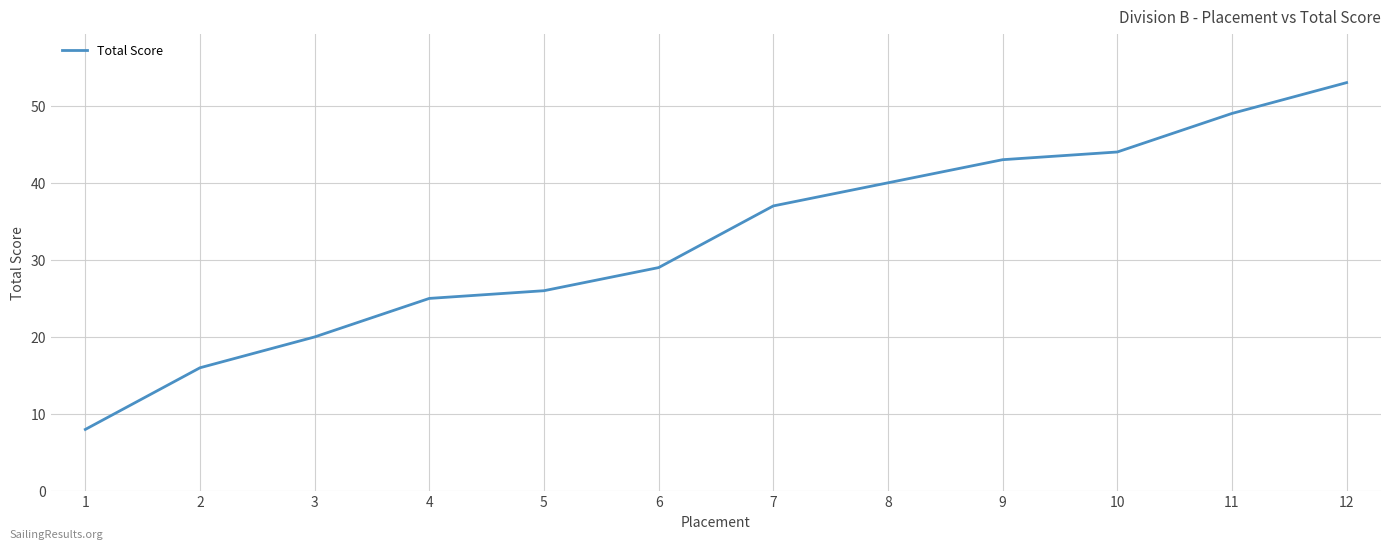

How many lines are shown in the chart?

1